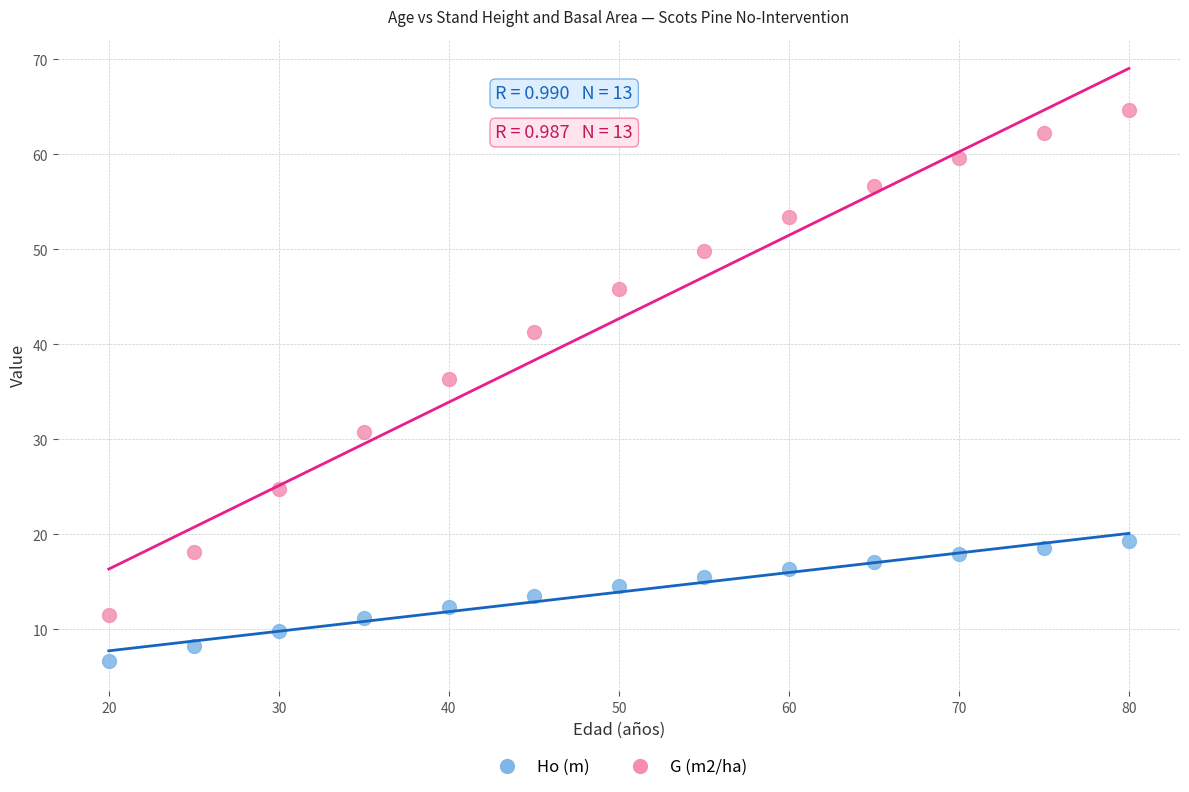

Which series reaches the minimum Y coordinate?

Ho (m)